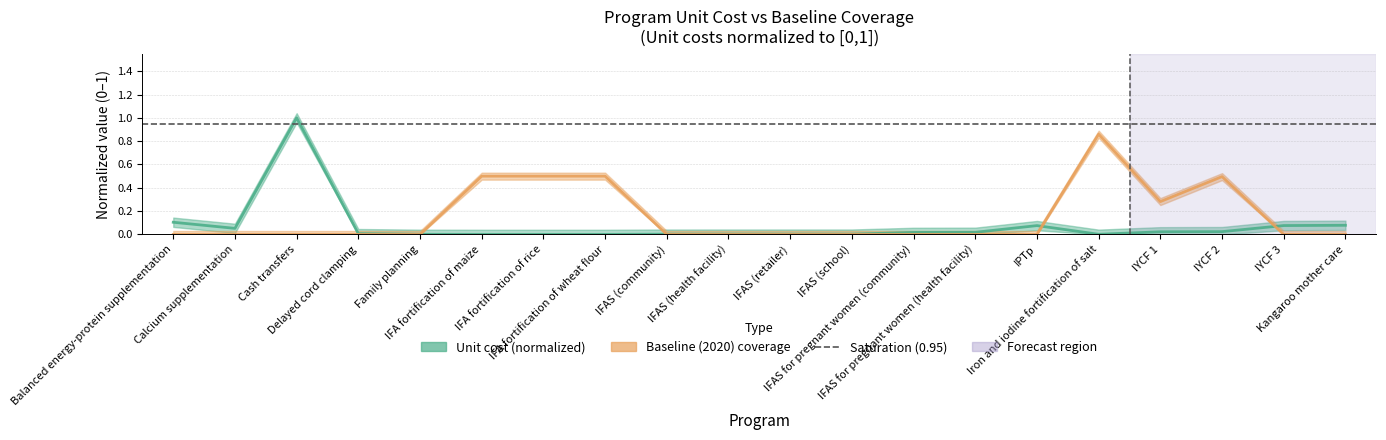

What is the value of the Baseline (2020) coverage point at the 16th from the left?

0.9